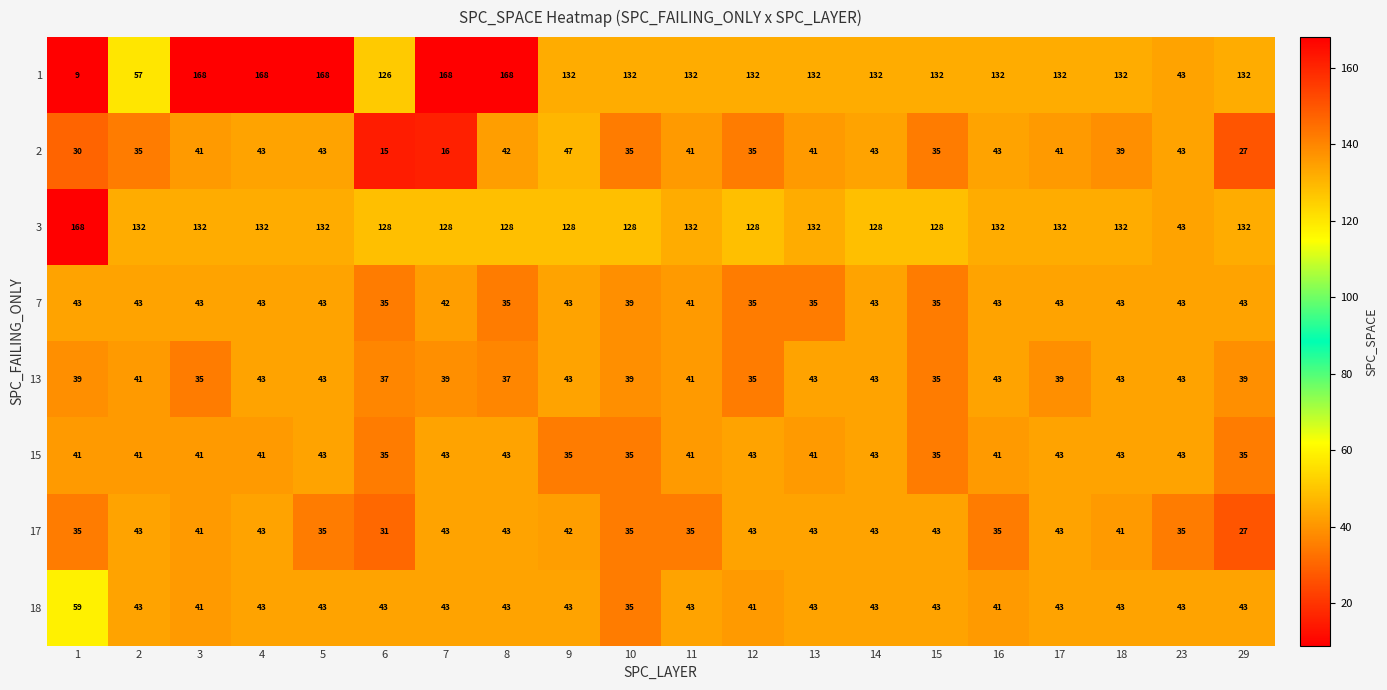

Which series has the largest range (max minus min)?

1